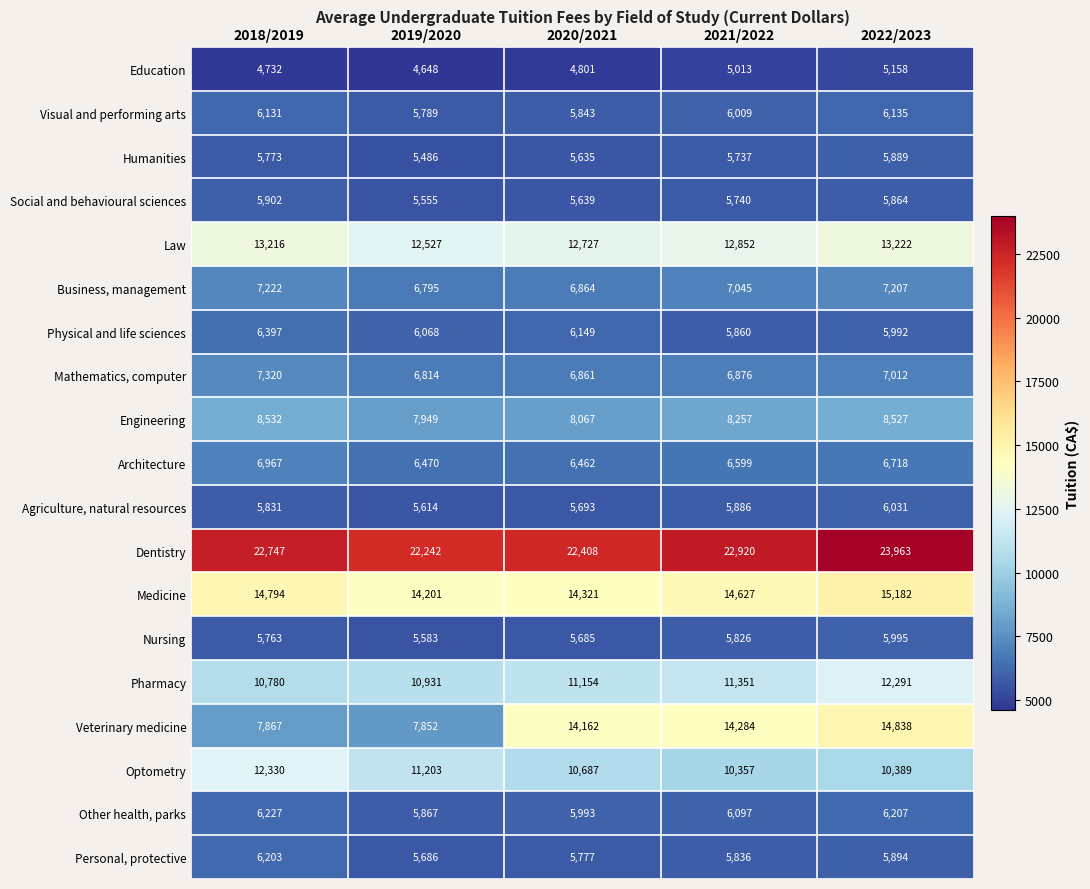

What is the total value across all series at 2022/2023?

172514